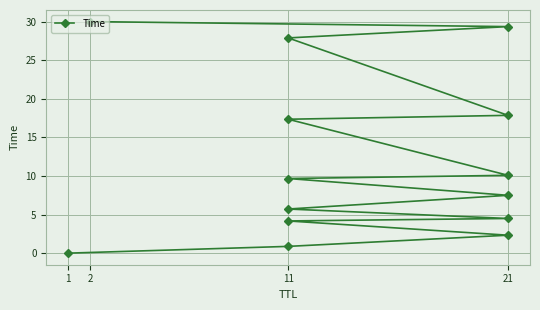

What is the sum of all values?

167.3